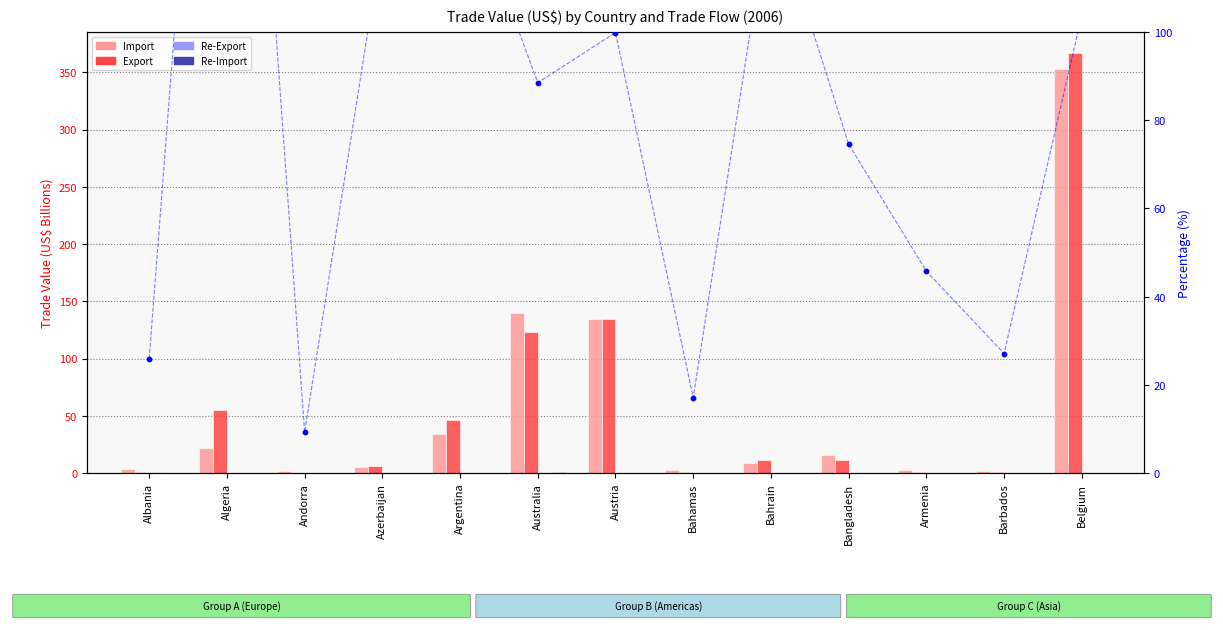

Which series has the largest total across all categories?

Export/Import %